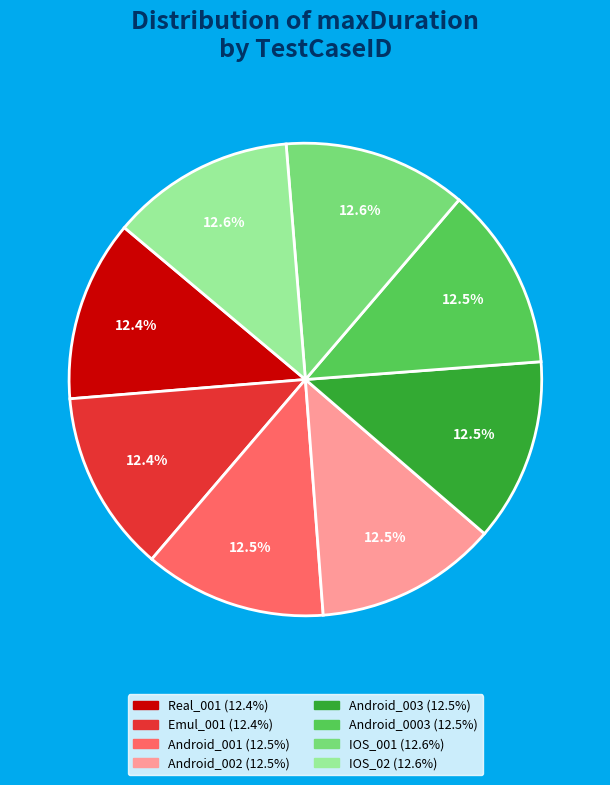

Does Android_002 represent more than half of the total?

No